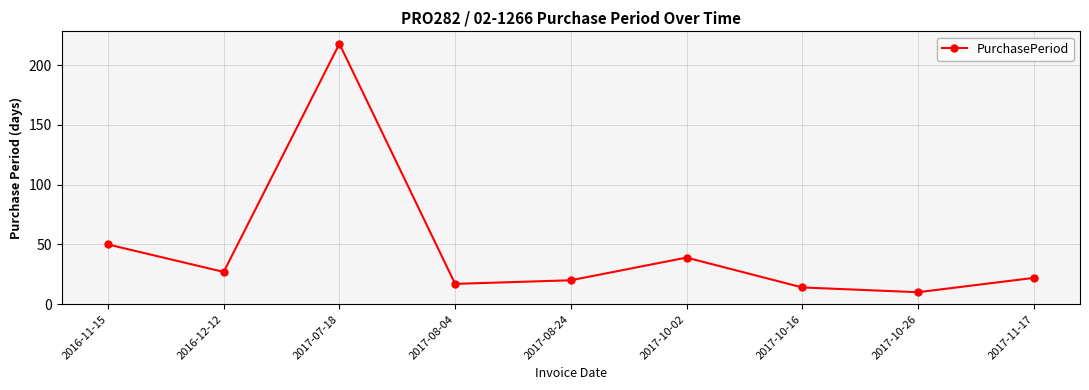

How many lines are shown in the chart?

1